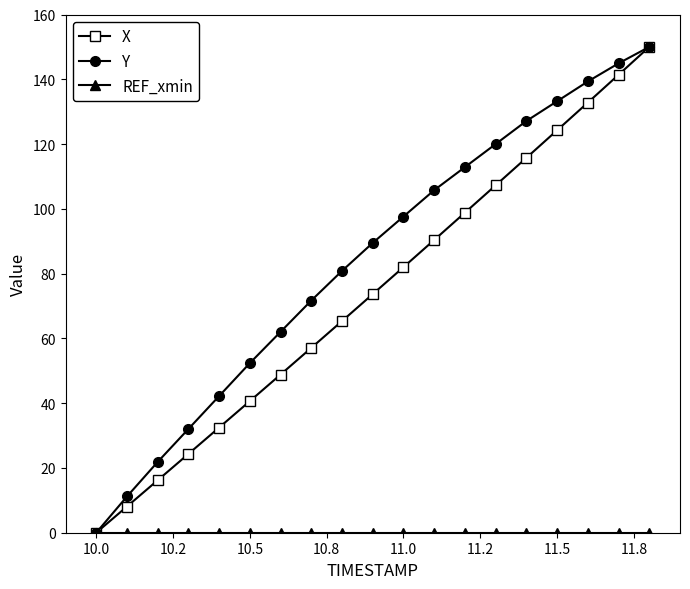

What is the value of the Y point at the 14th from the left?

120.0